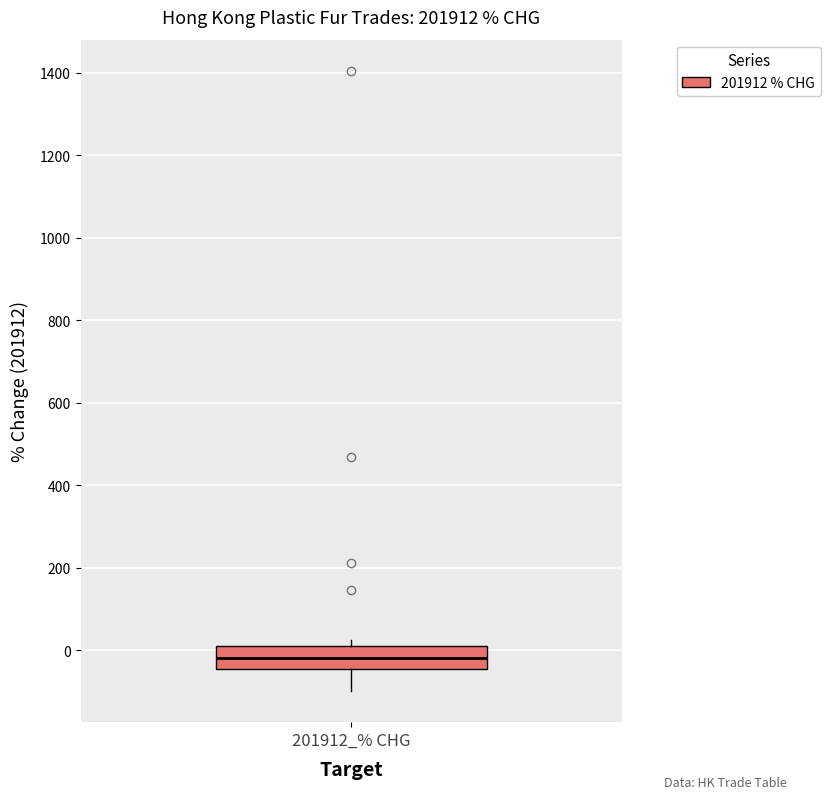

Where does the lower whisker of the box for 201912_% CHG end on the y-axis? The values are not printed on the chart, so give them approximately, as read against the axis.

-100